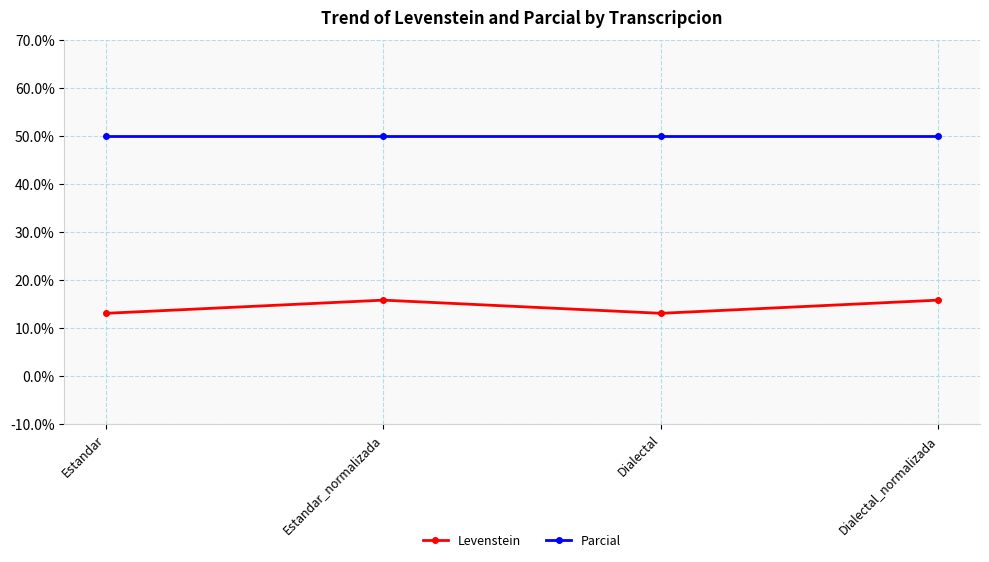

Where does the Levenstein series first go above 15?

Estandar_normalizada